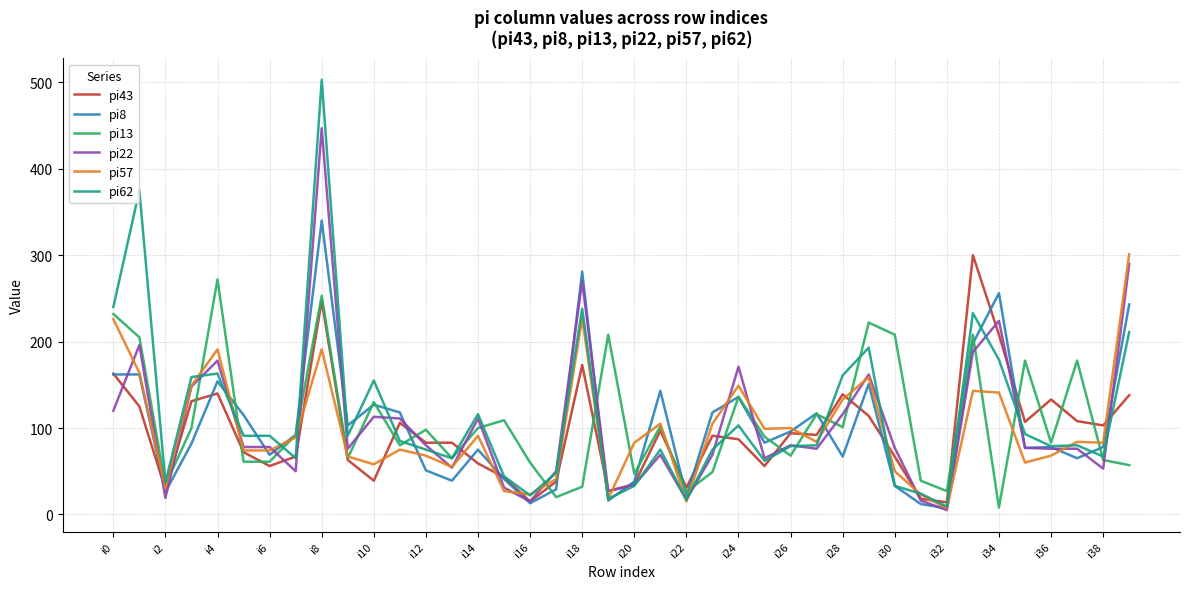

What is the minimum value shown in the chart?

5